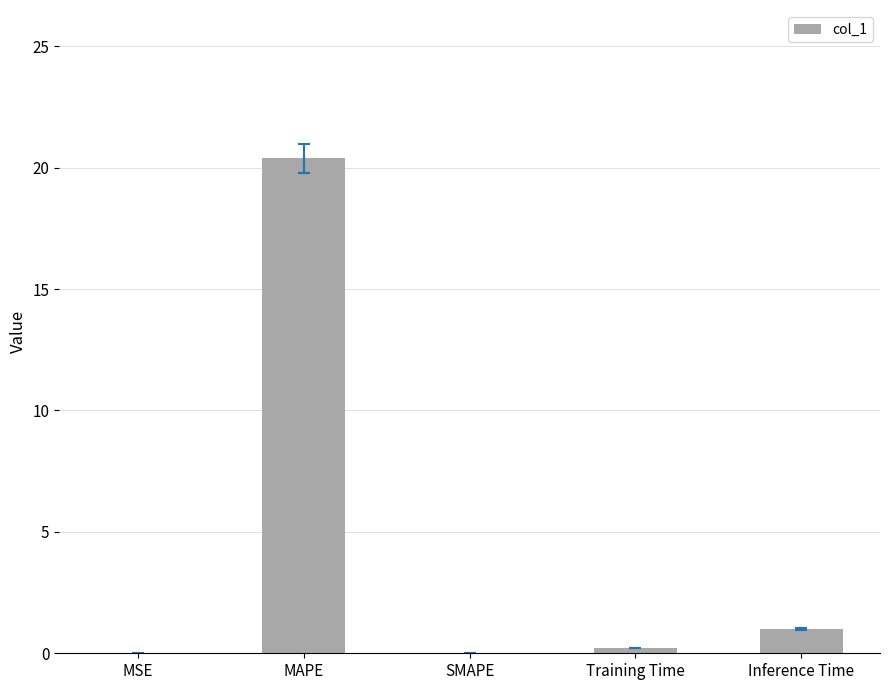

The value at MAPE is 20.4. True or false?

True